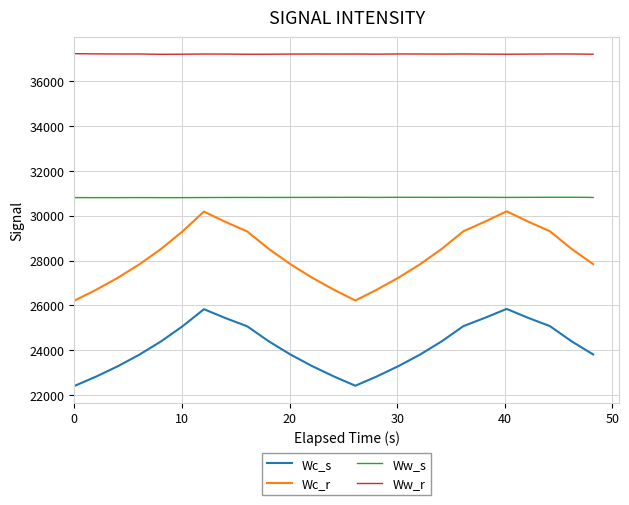

What is the greatest value displayed?

37211.2